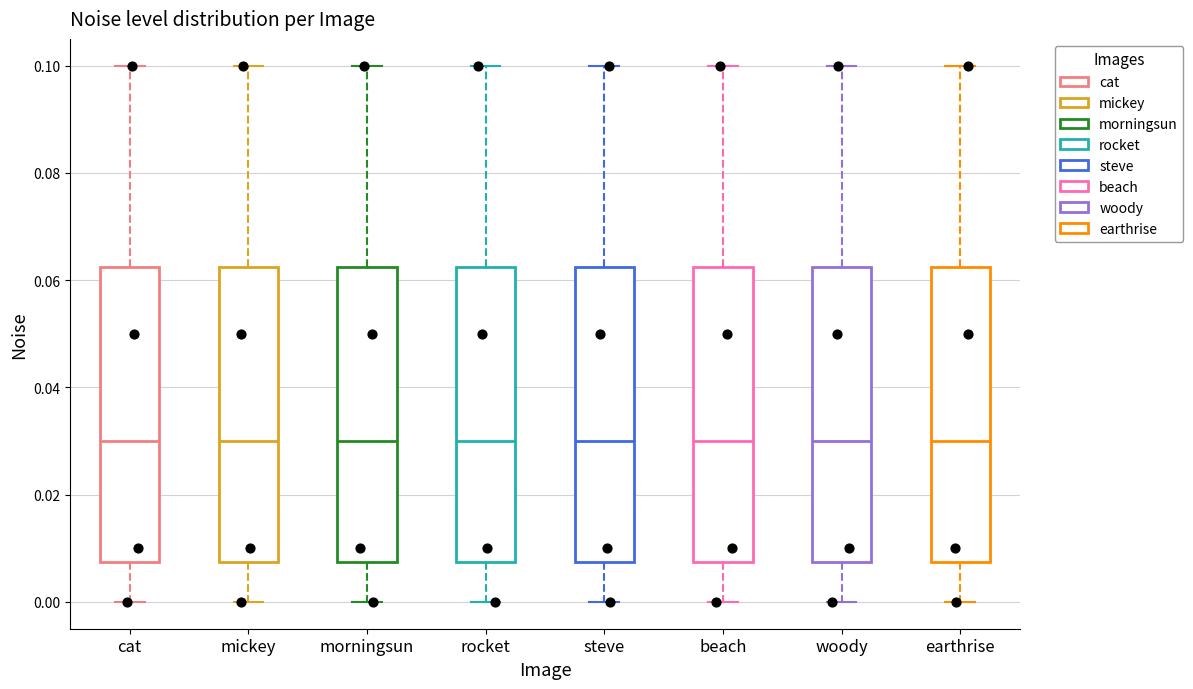

Reading left to right, transcribe this box plot: for each box, give where its median line is, the range the box spans, and where its two whiskers end, as read against the y-axis. The values are not printed on the chart, so give them approximately, as read against the axis.

cat: median 0.030, box 0.008 to 0.062, whiskers 0.000 to 0.100
mickey: median 0.030, box 0.008 to 0.062, whiskers 0.000 to 0.100
morningsun: median 0.030, box 0.008 to 0.062, whiskers 0.000 to 0.100
rocket: median 0.030, box 0.008 to 0.062, whiskers 0.000 to 0.100
steve: median 0.030, box 0.008 to 0.062, whiskers 0.000 to 0.100
beach: median 0.030, box 0.008 to 0.062, whiskers 0.000 to 0.100
woody: median 0.030, box 0.008 to 0.062, whiskers 0.000 to 0.100
earthrise: median 0.030, box 0.008 to 0.062, whiskers 0.000 to 0.100